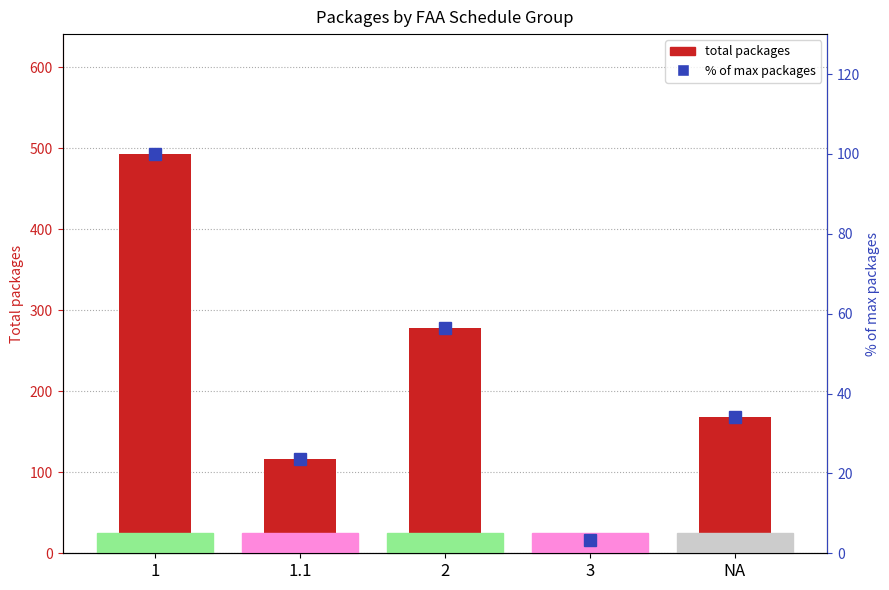

Does the chart contain stacked bars?

No